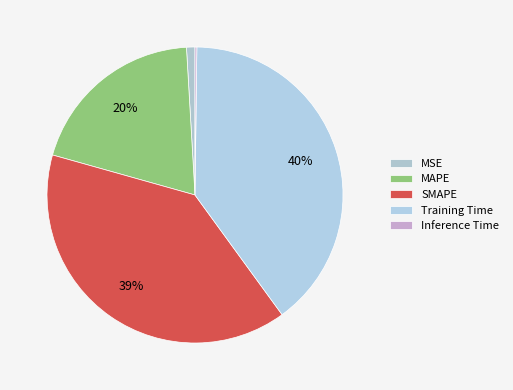

To the nearest percent, what is the average slice percentage?

20%